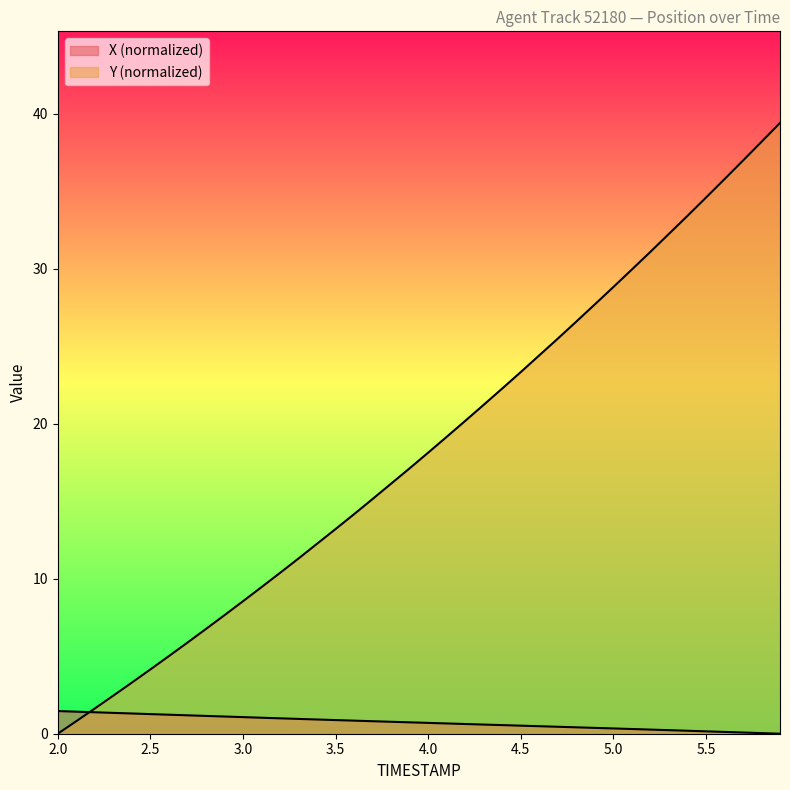

Does the chart have visible grid lines?

No